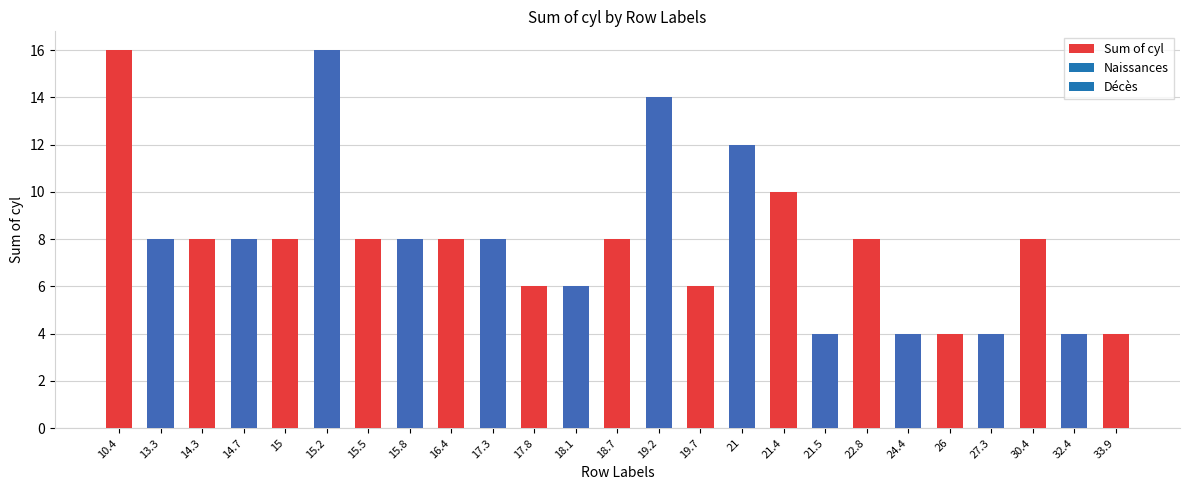

What is the label of the 5th bar from the left?

15